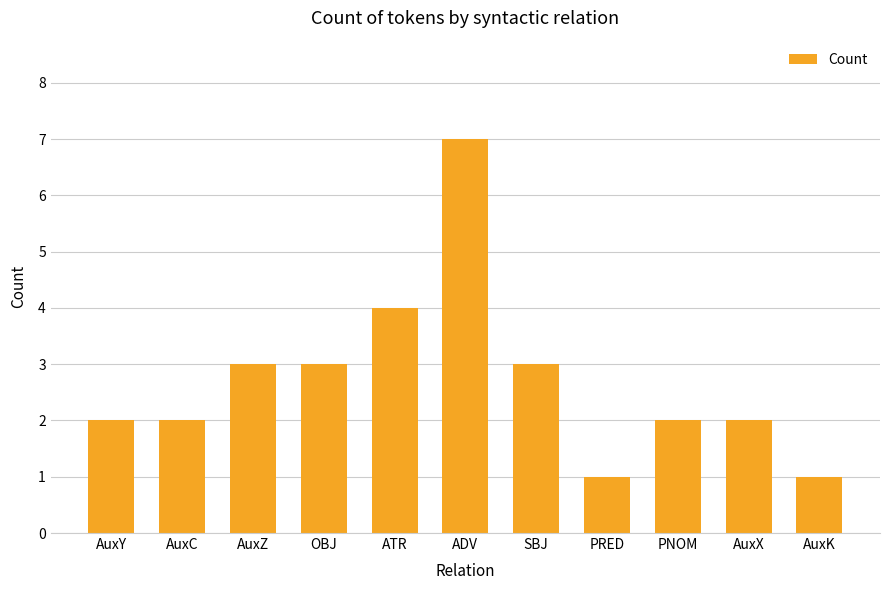

Are the bars horizontal?

No